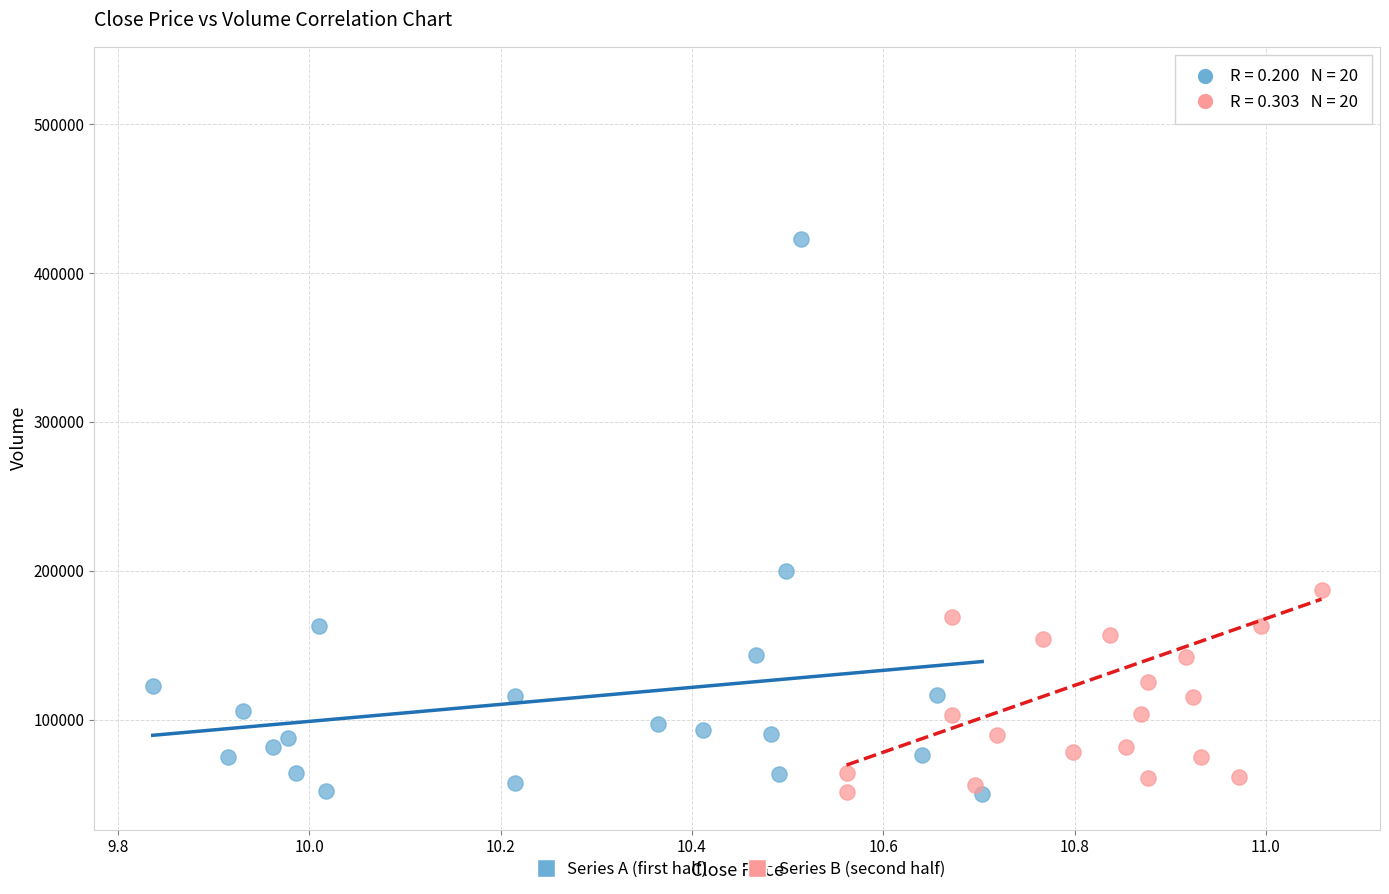

Which series has the largest Y range (max minus min)?

Series B (second half)